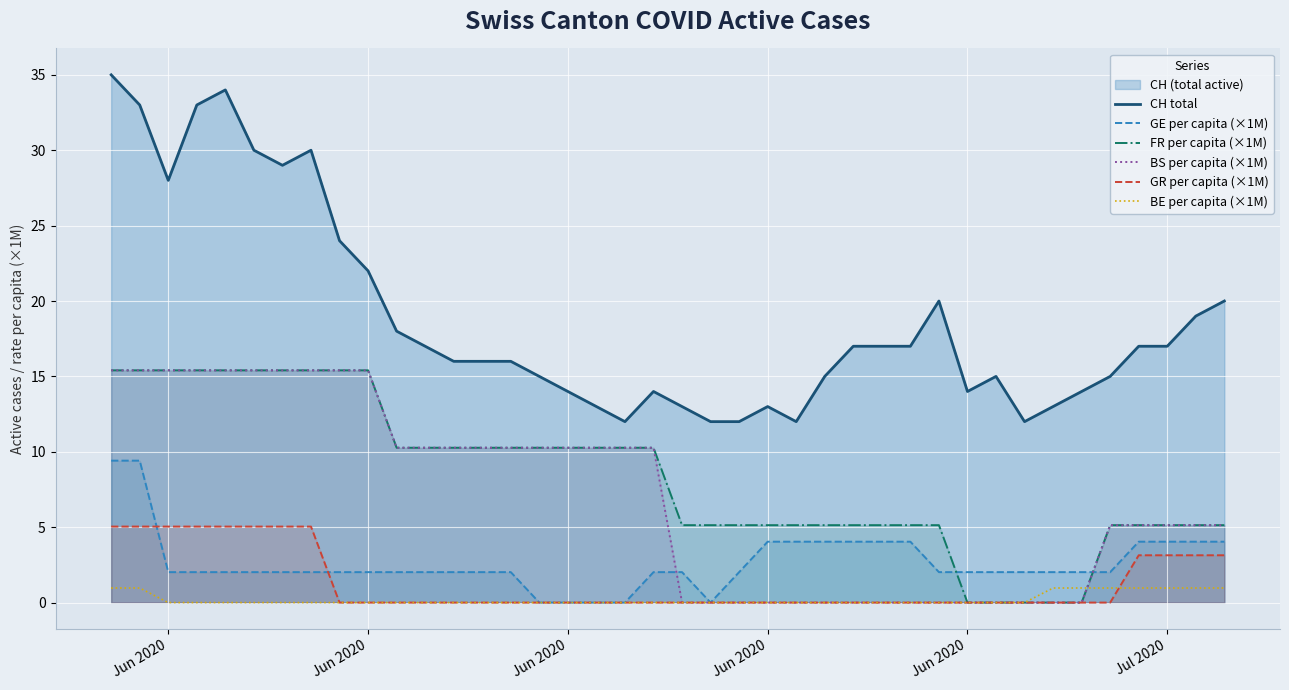

What is the difference between the maximum and minimum values in the FR per capita (×1M) series?

15.4